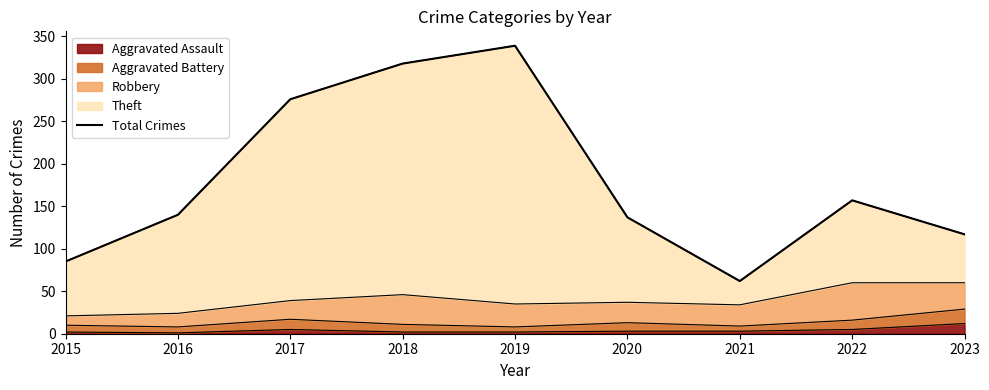

Rank the categories by value from lowest to highest.

2021, 2015, 2023, 2020, 2016, 2022, 2017, 2018, 2019